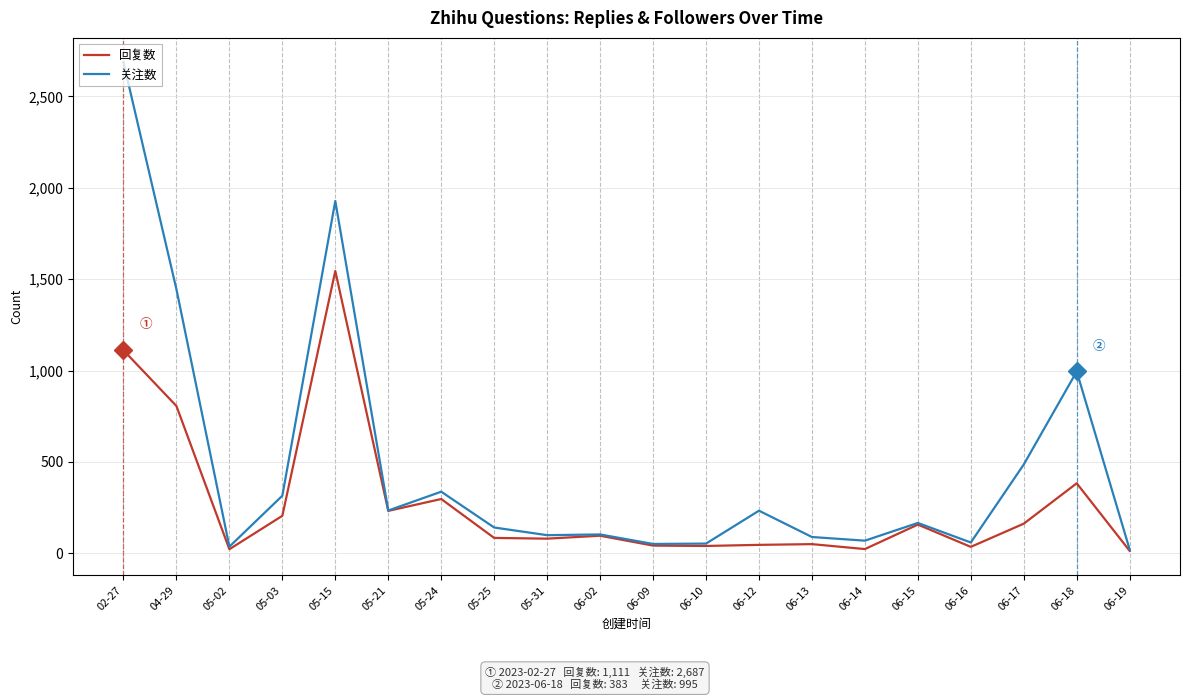

At which category is the sum across all series the highest?

02-27